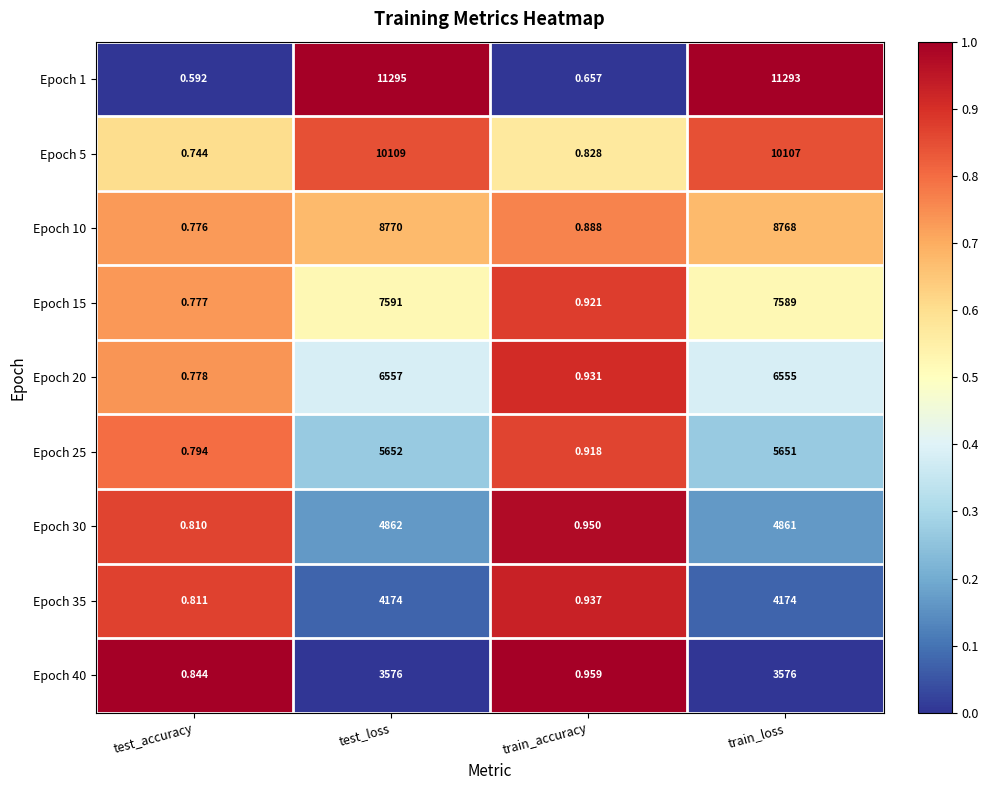

At how many categories does at least one series exceed 0?

4